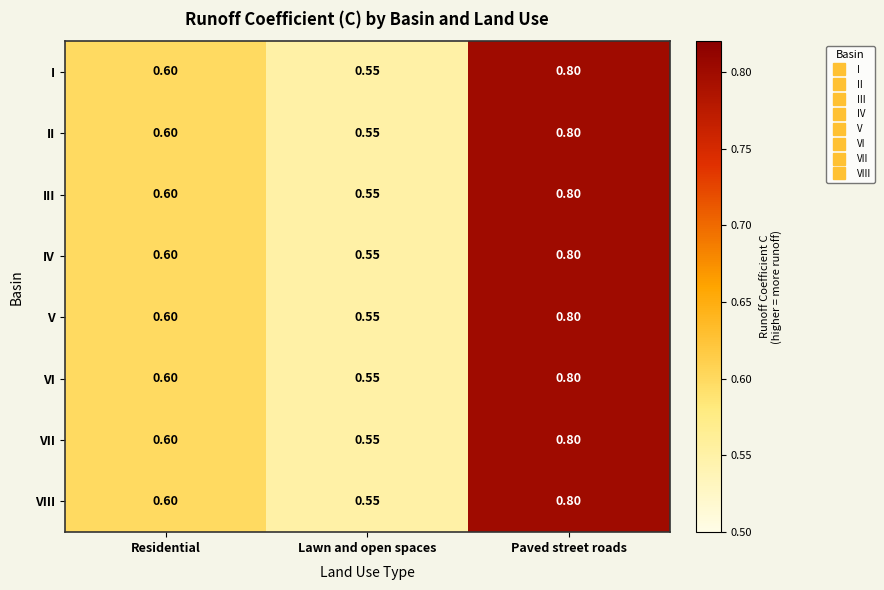

Is the value of IV at Lawn and open spaces greater than the value of VII at Residential?

No